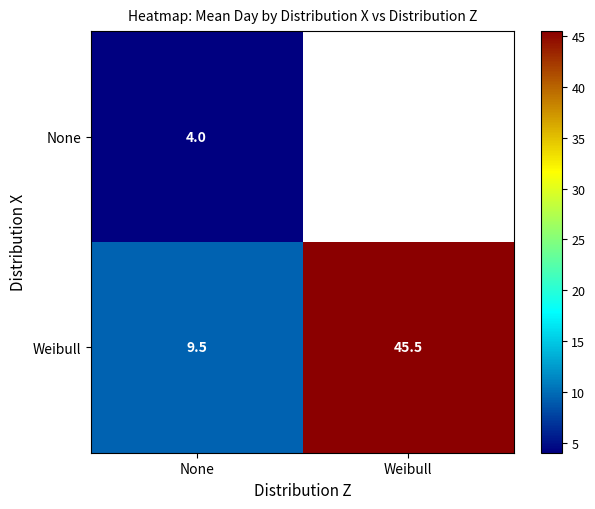

At None, list the series in order from largest to smallest.

Weibull, None